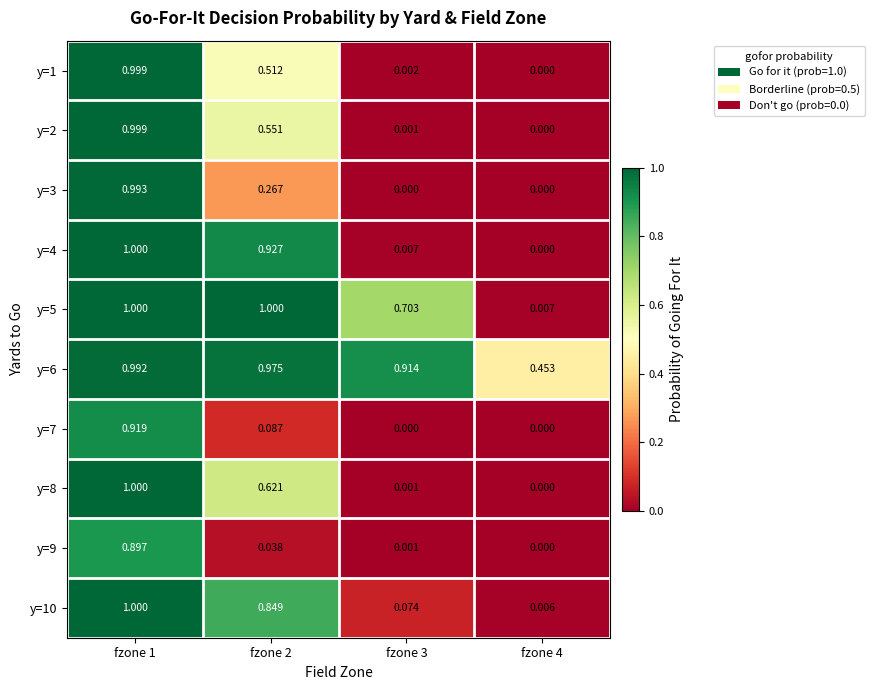

Which series changed the most between fzone 1 and fzone 3?

y=8